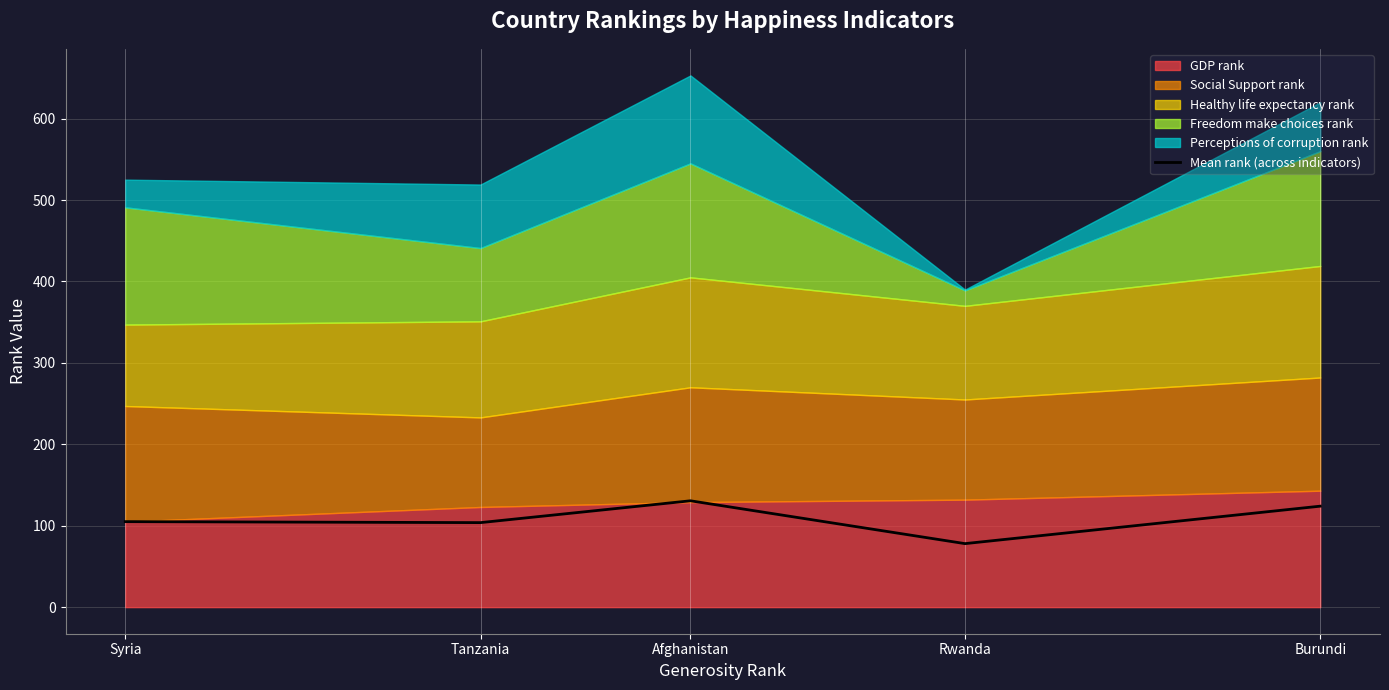

Where does the data first go above 105?

Afghanistan